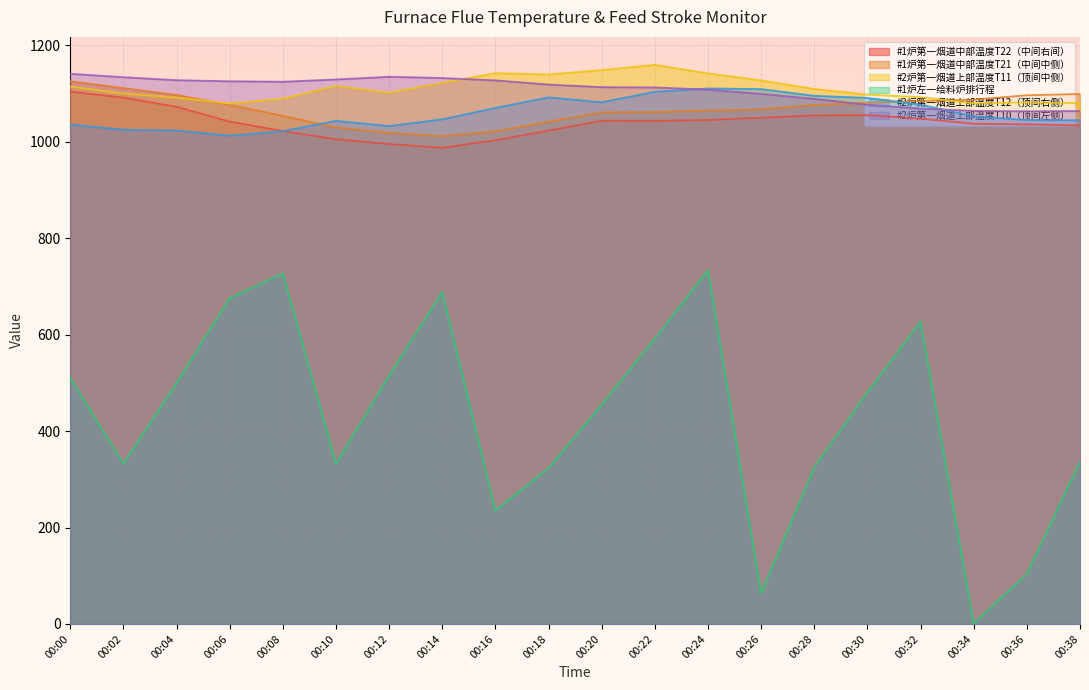

Reading right to left, list all the values displayed in this chart.

#1炉第一烟道中部温度T22（中间右间）: 00:38=1034.1	00:36=1036.2	00:34=1037.7	00:32=1048.2	00:30=1055.4	00:28=1054.8	00:26=1050.2	00:24=1045.3	00:22=1043.7	00:20=1043.9	00:18=1023.3	00:16=1003.4	00:14=987.8	00:12=995.6	00:10=1005.2	00:08=1022.5	00:06=1041.9	00:04=1072.8	00:02=1091.8	00:00=1104.3
#1炉第一烟道中部温度T21（中间中侧）: 00:38=1099.2	00:36=1096.7	00:34=1087.5	00:32=1084.8	00:30=1081.3	00:28=1076.5	00:26=1067.3	00:24=1064.9	00:22=1061.7	00:20=1061.1	00:18=1041.8	00:16=1021.7	00:14=1011.7	00:12=1018.5	00:10=1029.8	00:08=1054.0	00:06=1076.6	00:04=1097.3	00:02=1111.6	00:00=1125.5
#2炉第一烟道上部温度T11（顶间中侧）: 00:38=1080.2	00:36=1081.8	00:34=1079.7	00:32=1092.6	00:30=1097.9	00:28=1109.7	00:26=1127.4	00:24=1142.0	00:22=1159.8	00:20=1148.9	00:18=1139.8	00:16=1142.5	00:14=1122.3	00:12=1102.0	00:10=1115.9	00:08=1089.6	00:06=1079.5	00:04=1091.8	00:02=1100.5	00:00=1114.6
#1炉左一给料炉排行程: 00:38=336.1	00:36=103.7	00:34=1.0	00:32=626.9	00:30=480.2	00:28=325.1	00:26=63.1	00:24=733.5	00:22=591.8	00:20=454.9	00:18=323.1	00:16=234.9	00:14=687.9	00:12=515.3	00:10=332.4	00:08=727.1	00:06=675.5	00:04=499.7	00:02=332.4	00:00=510.2
#2炉第一烟道上部温度T12（顶间右侧）: 00:38=1044.8	00:36=1045.4	00:34=1053.2	00:32=1077.2	00:30=1091.1	00:28=1095.5	00:26=1109.4	00:24=1110.8	00:22=1103.9	00:20=1082.1	00:18=1092.2	00:16=1070.5	00:14=1046.7	00:12=1032.8	00:10=1043.5	00:08=1022.3	00:06=1012.9	00:04=1023.4	00:02=1025.3	00:00=1035.8
#2炉第一烟道上部温度T10（顶间左侧）: 00:38=1064.0	00:36=1063.3	00:34=1064.3	00:32=1068.9	00:30=1077.0	00:28=1089.1	00:26=1099.5	00:24=1108.4	00:22=1112.9	00:20=1113.4	00:18=1118.9	00:16=1127.5	00:14=1132.4	00:12=1135.0	00:10=1129.4	00:08=1124.7	00:06=1125.6	00:04=1127.9	00:02=1134.0	00:00=1141.2